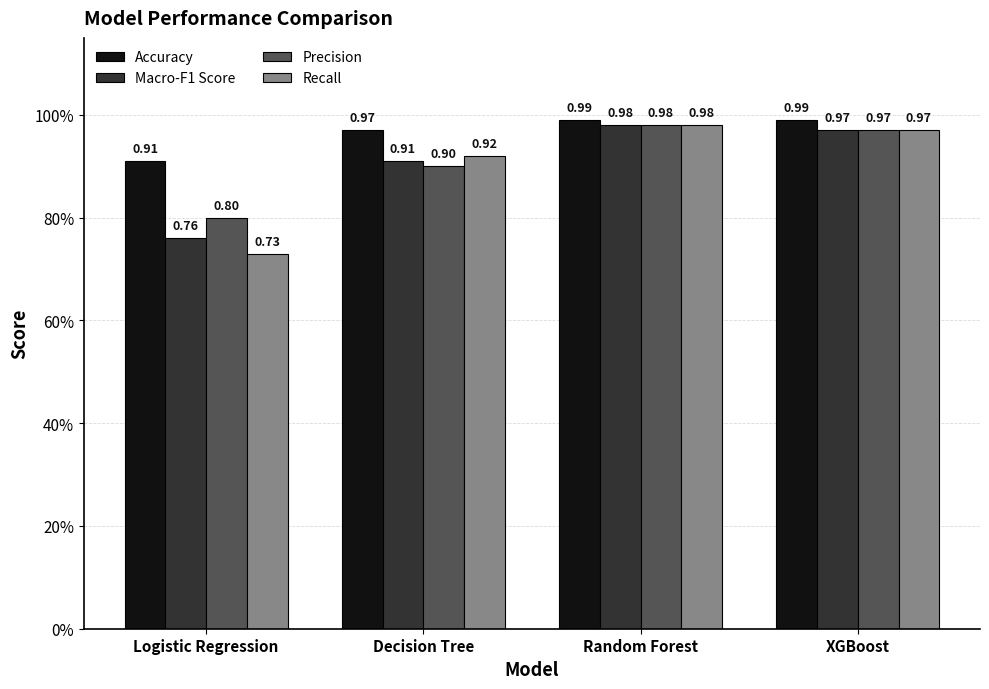

At which category is the sum across all series the highest?

Random Forest